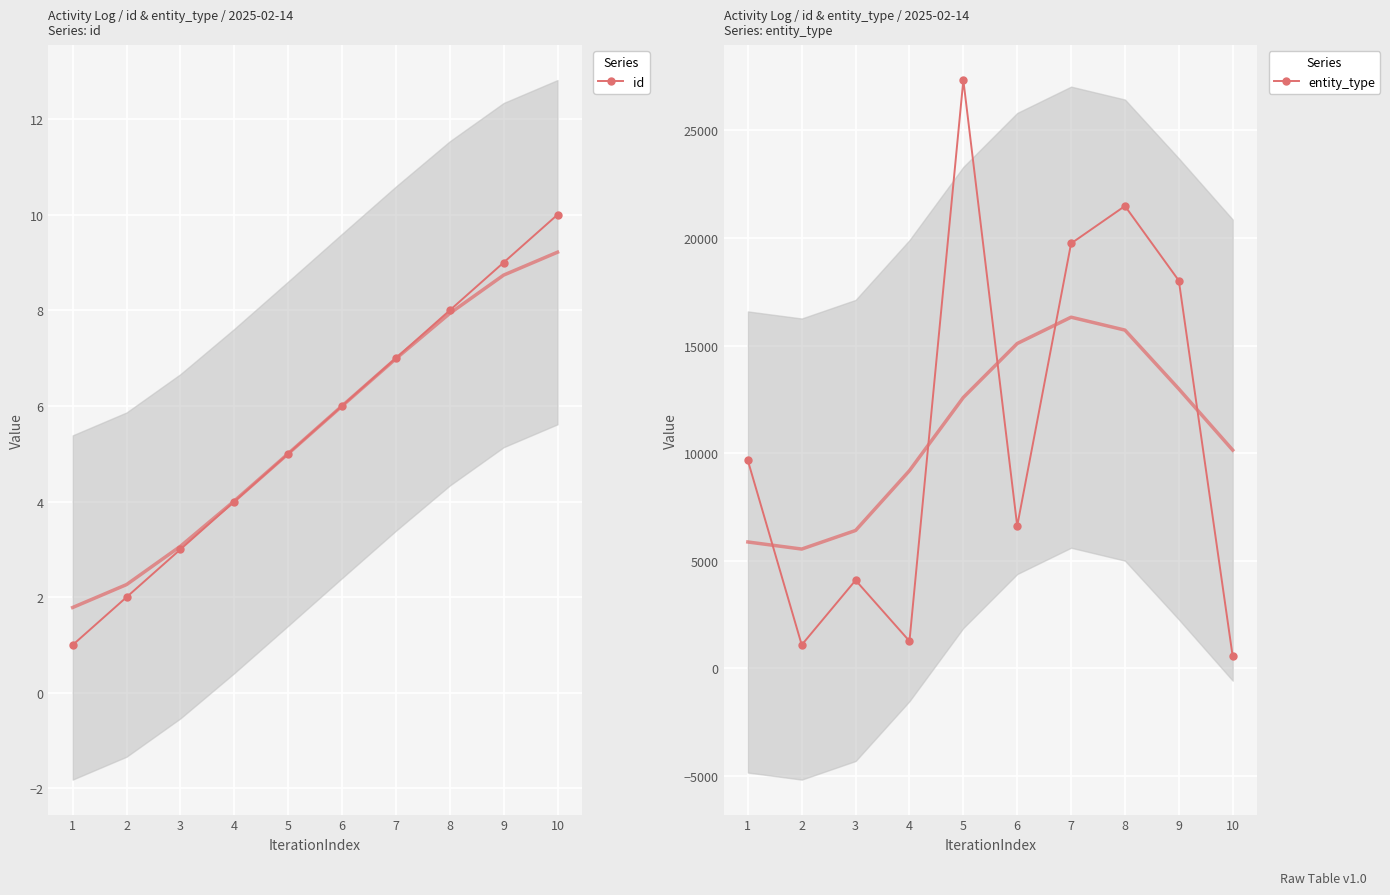

How many data points in id are less than 6?

5